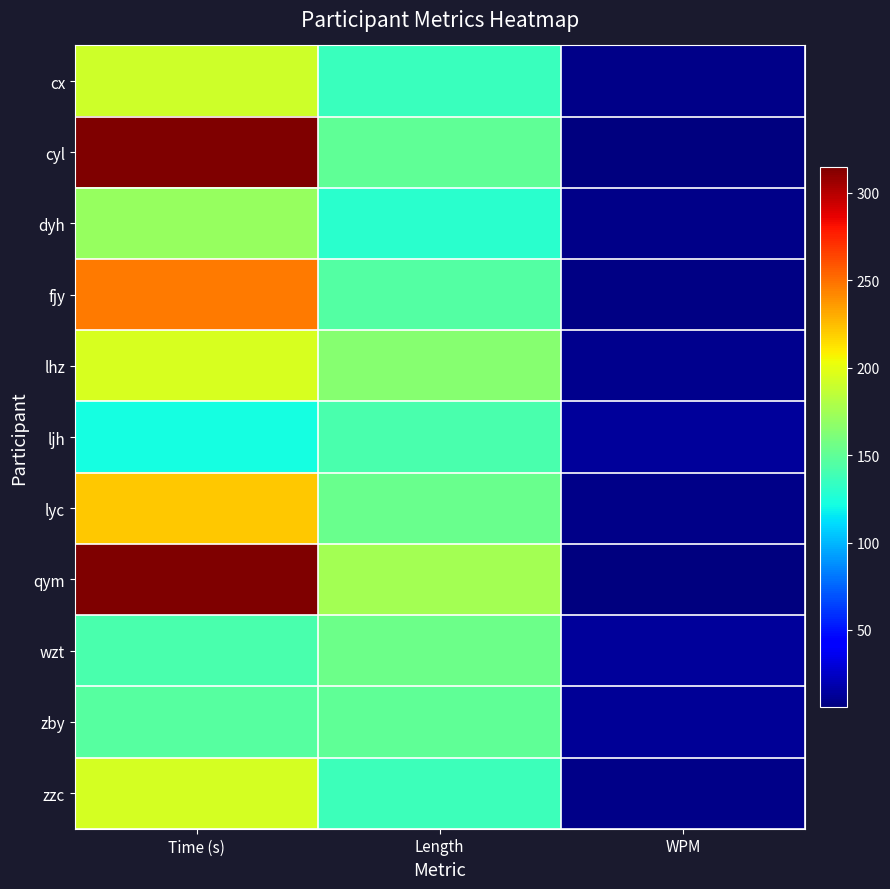

What is the total value across all series at Time (s)?

2258.5